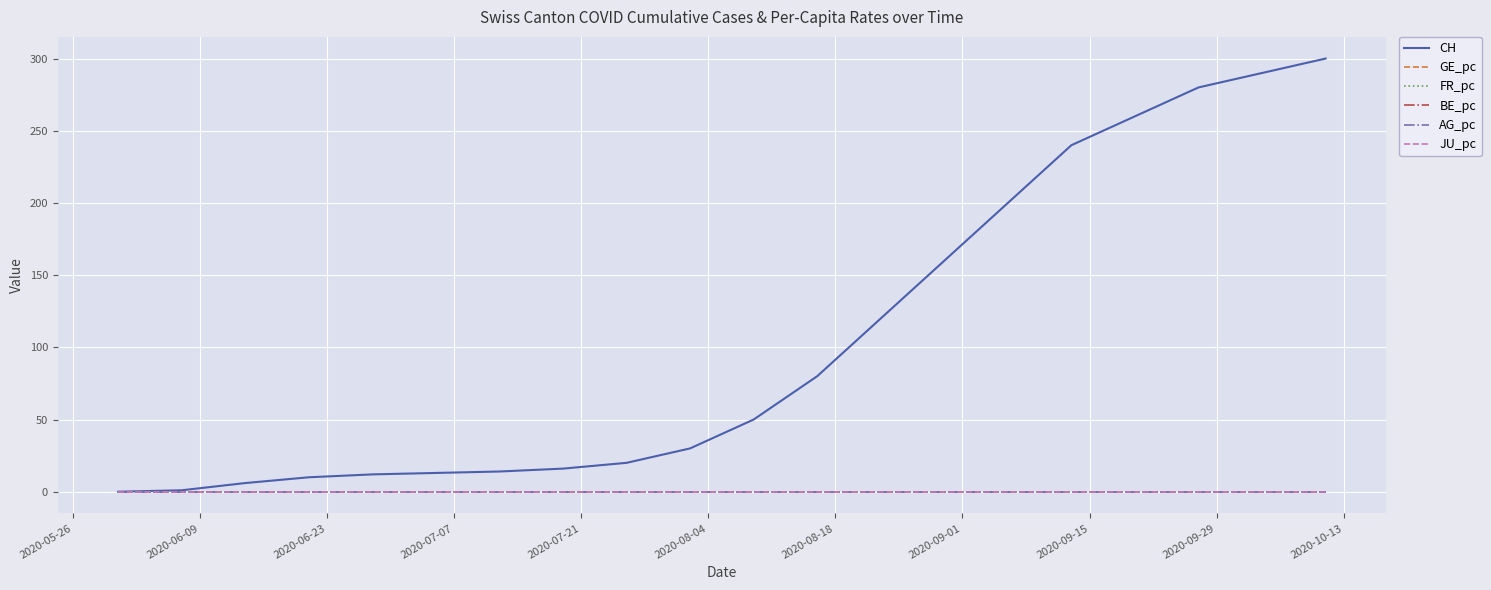

What is the greatest value displayed?

300.0